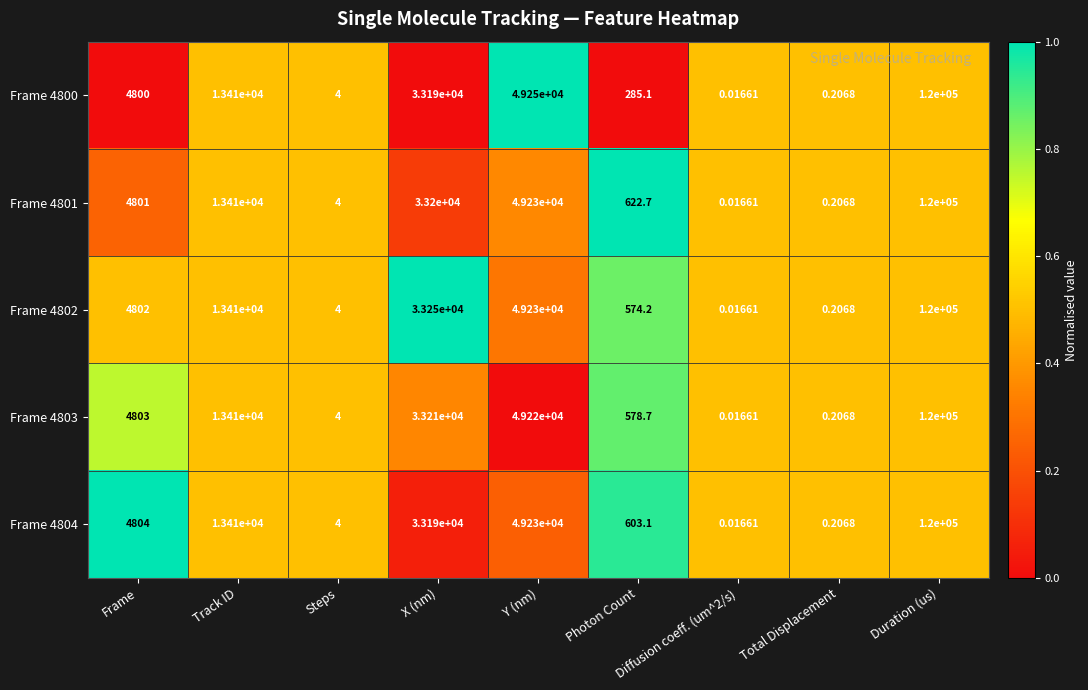

Is the value of Frame 4804 at Steps greater than the value of Frame 4803 at Duration (us)?

No